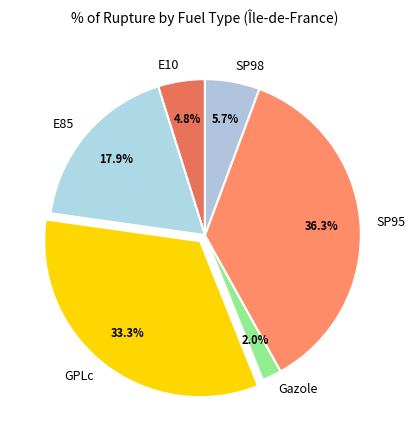

To the nearest percent, what percentage of the pie is SP95?

36%